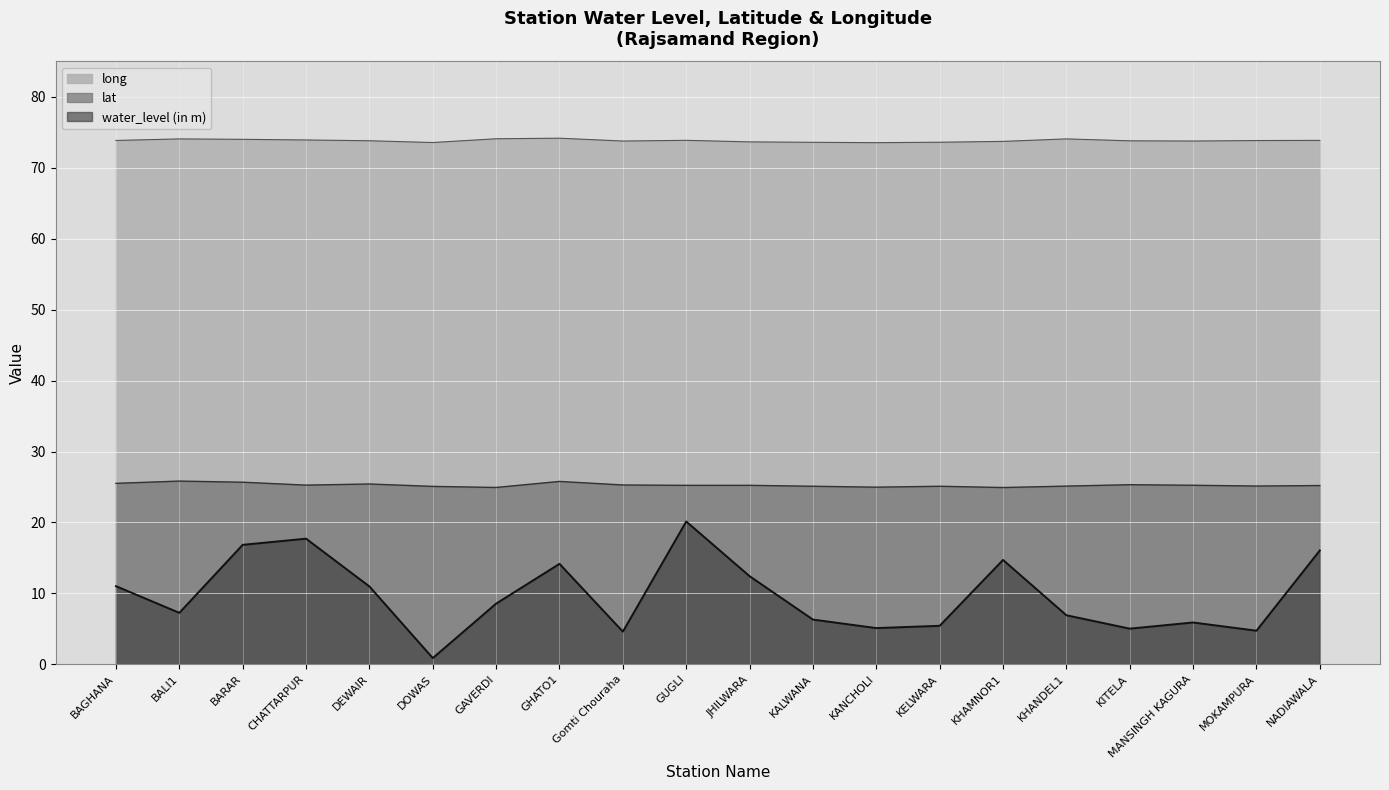

True or false: lat and water_level (in m) cross at least once.

False